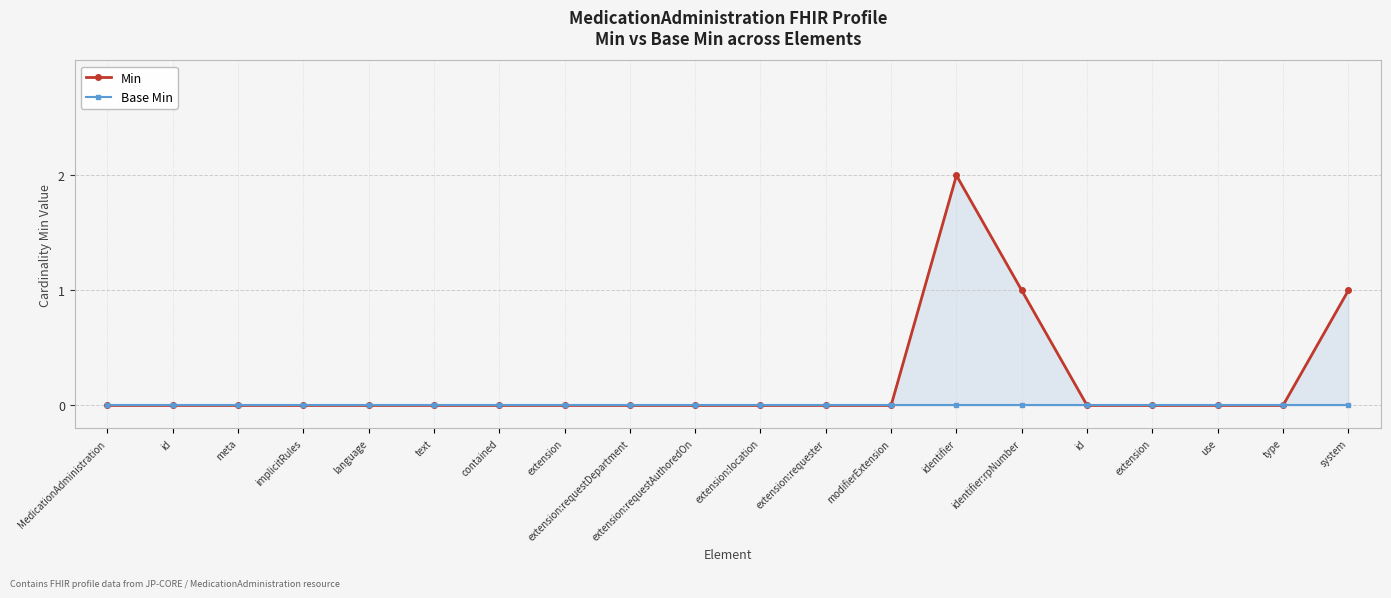

Rank the series by their average value, from lowest to highest.

Base Min, Min